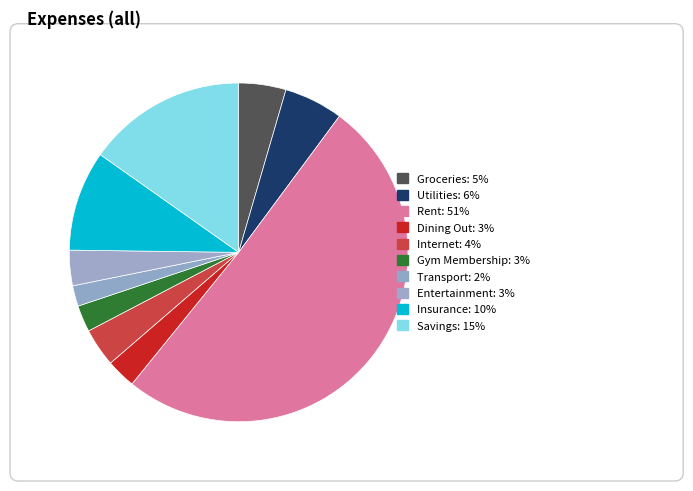

Which slice is the largest?

Rent